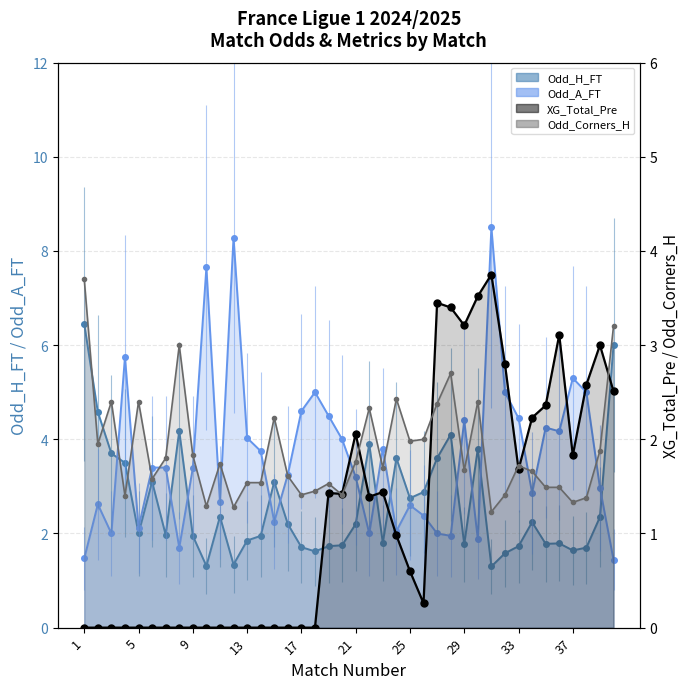

How many categories are shown in the chart?

40